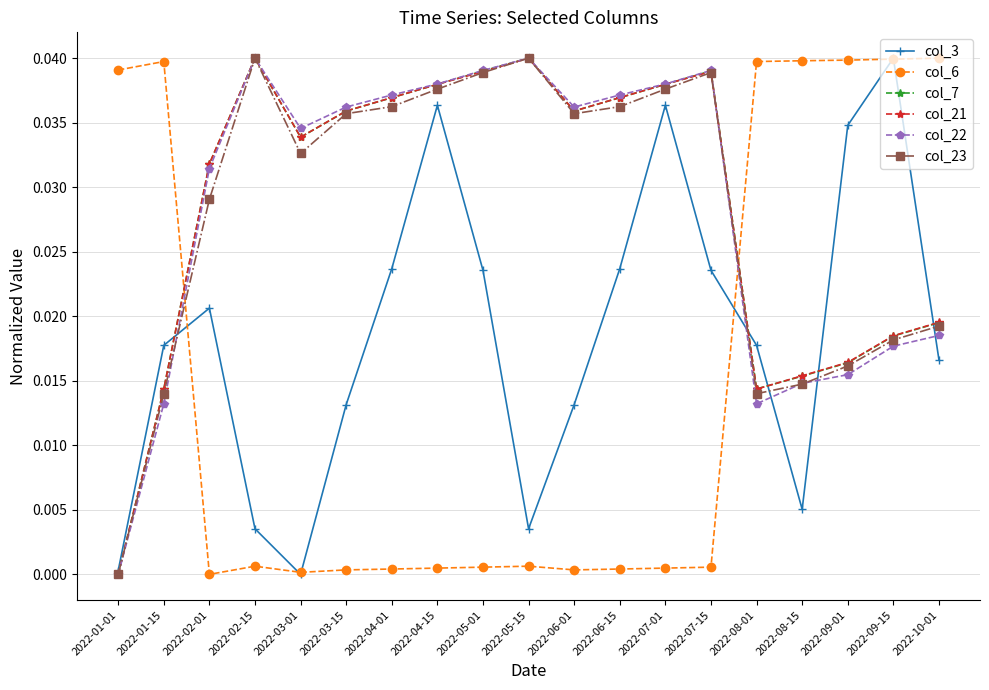

True or false: col_6 and col_7 cross at least once.

True